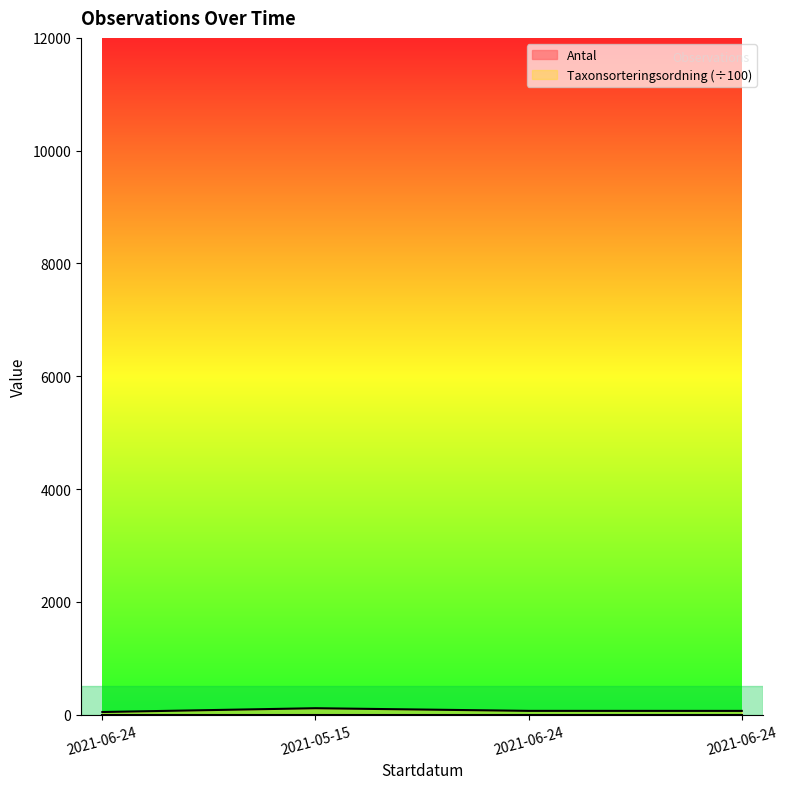

True or false: there are more than 2 points higher than both neighbors.

False